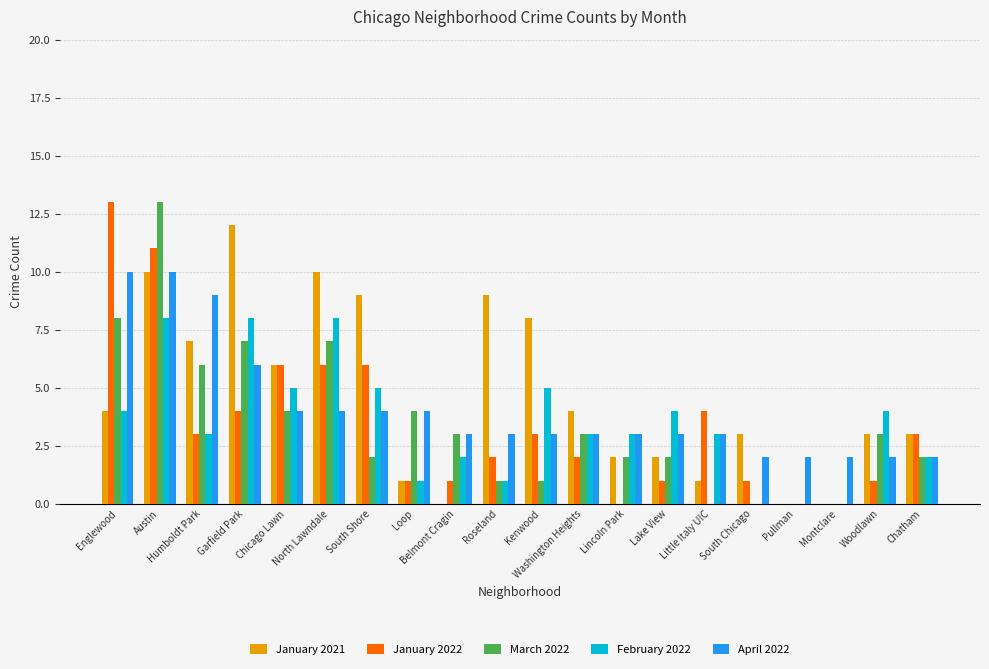

Count the number of data series in this chart.

5